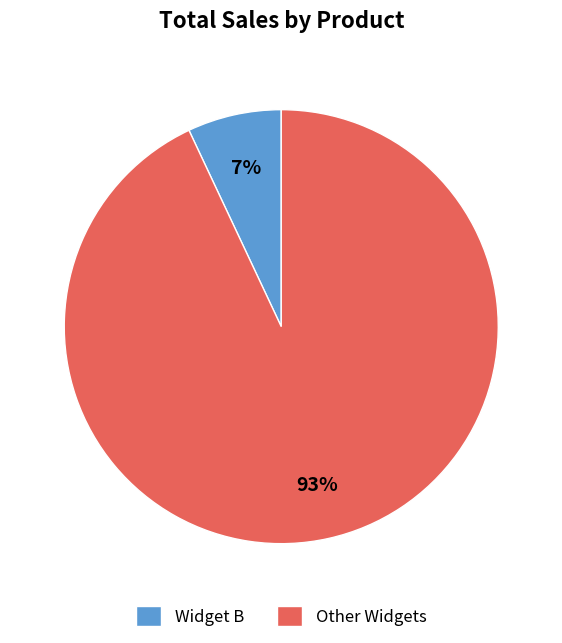

Which category accounts for the majority?

Other Widgets